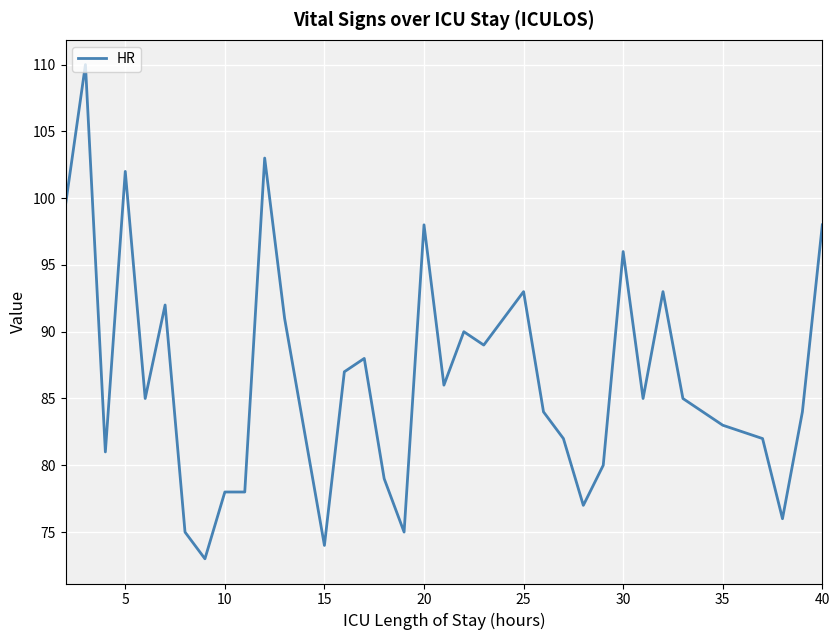

Is this an area chart (filled region under the line)?

No